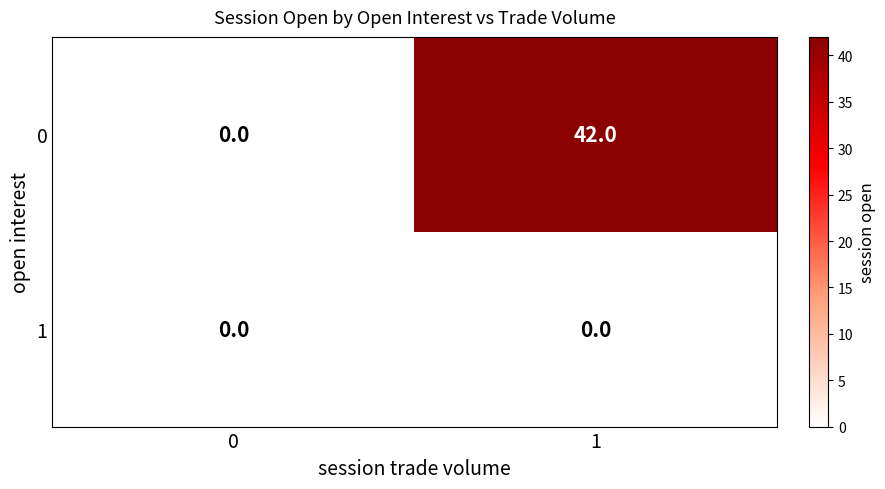

What is the average value of the 0 series?

21